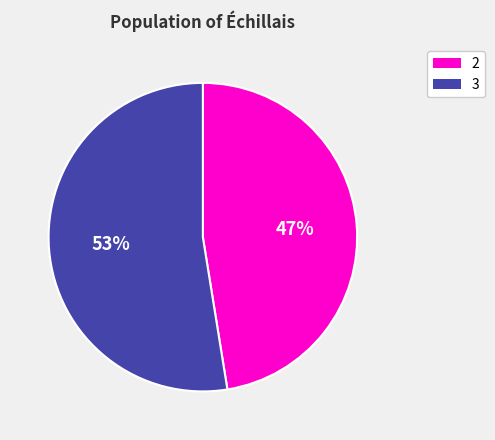

What is the largest slice in the pie chart?

3